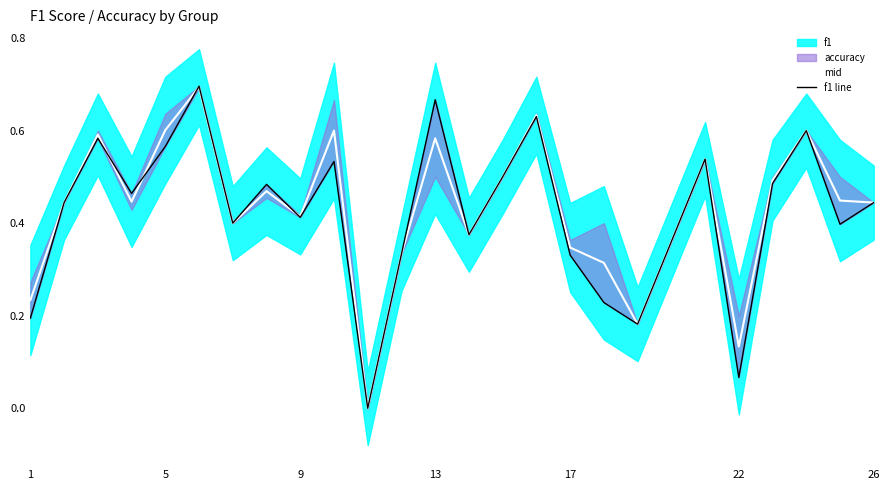

What is the maximum value for mid?

0.7